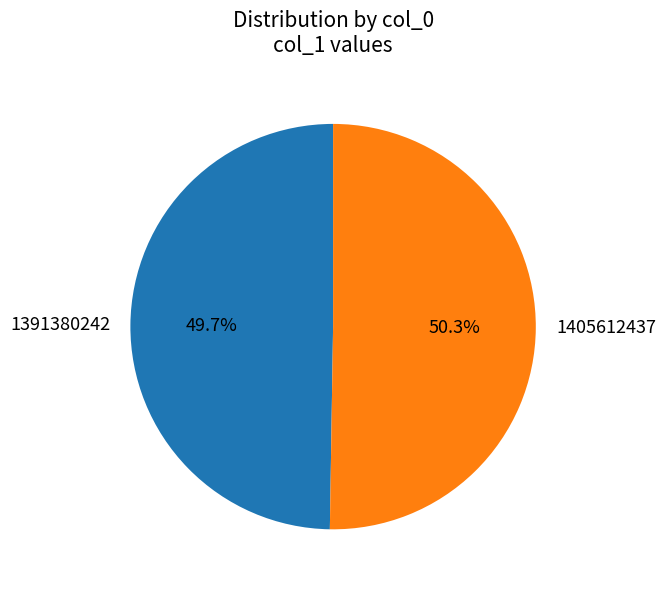

Is it true that 1391380242 is 50% of the pie?

True